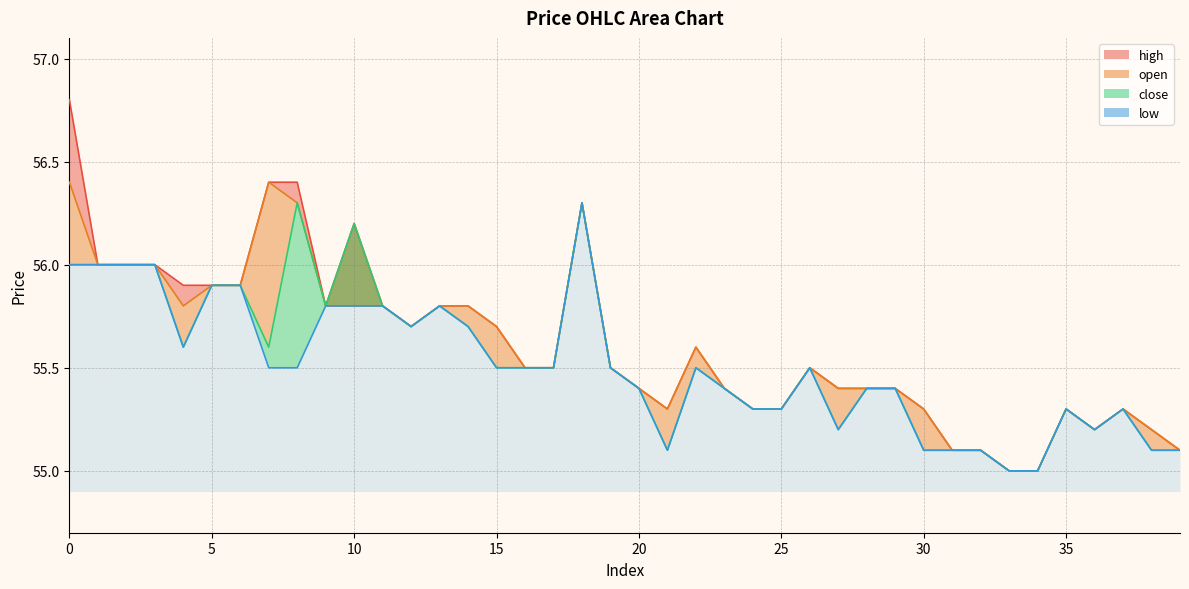

What is the highest value of the high series?

56.8